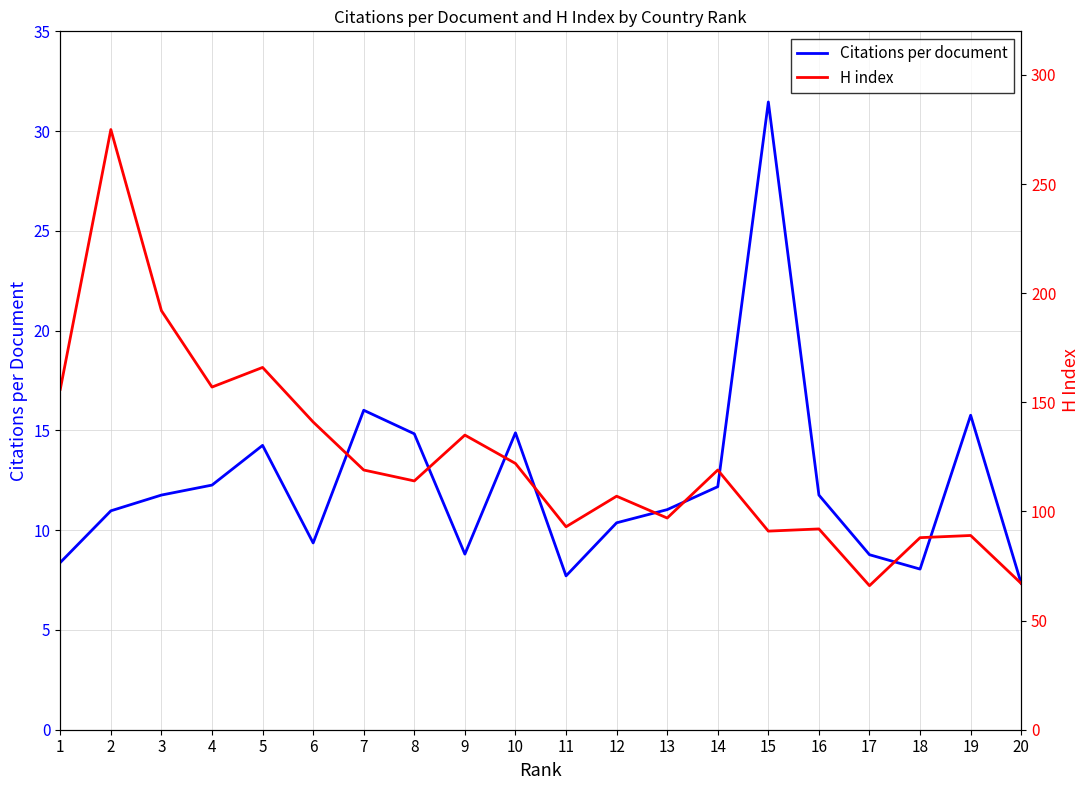

True or false: Citations per document and H index intersect in this chart.

False